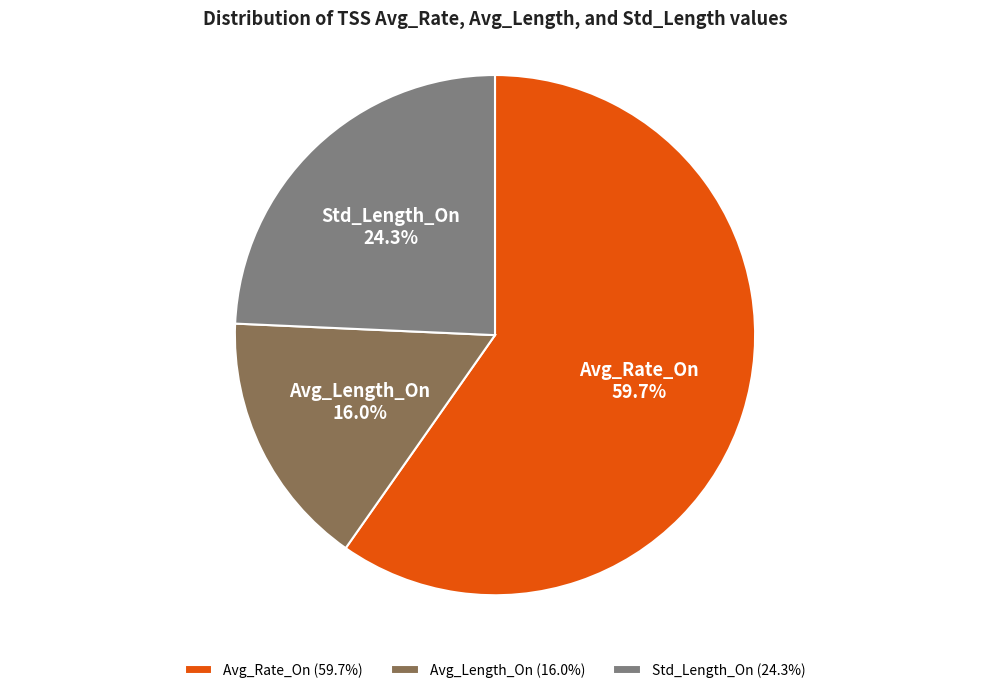

To the nearest percent, what is the combined percentage of Std_Length_On and Avg_Rate_On?

84%